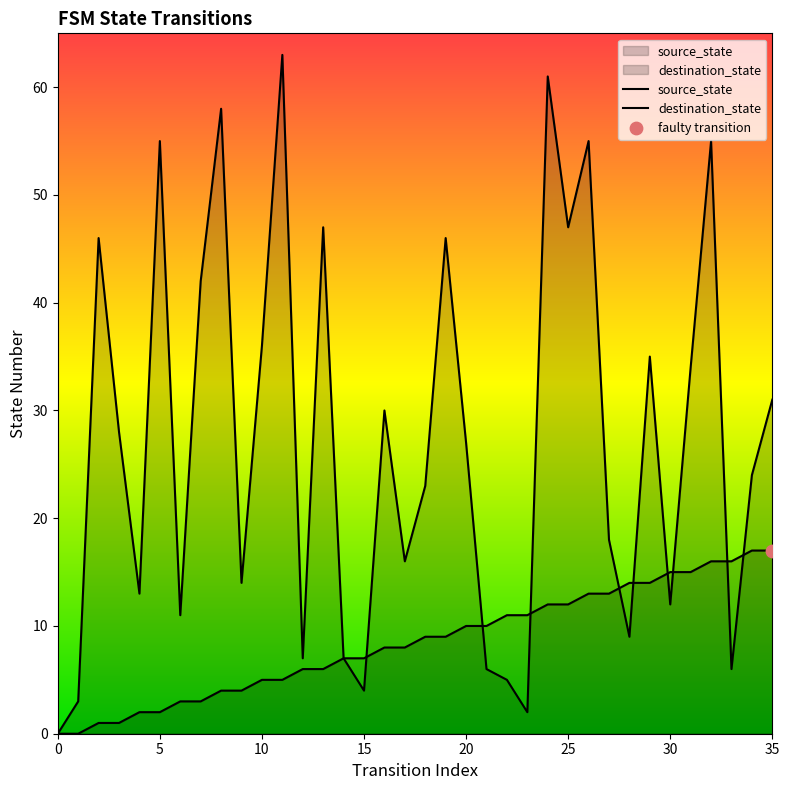

At how many categories does at least one series exceed 31?

14